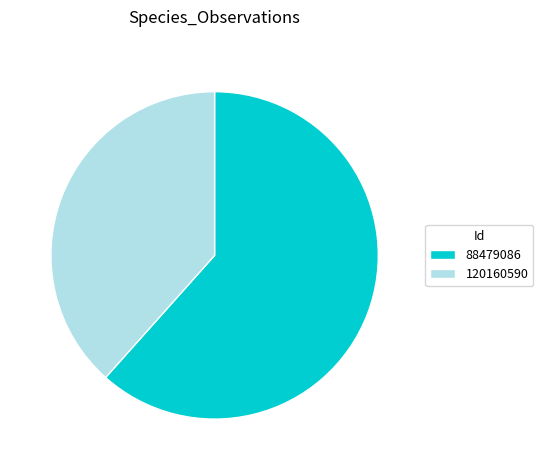

How many segments does this pie chart have?

2